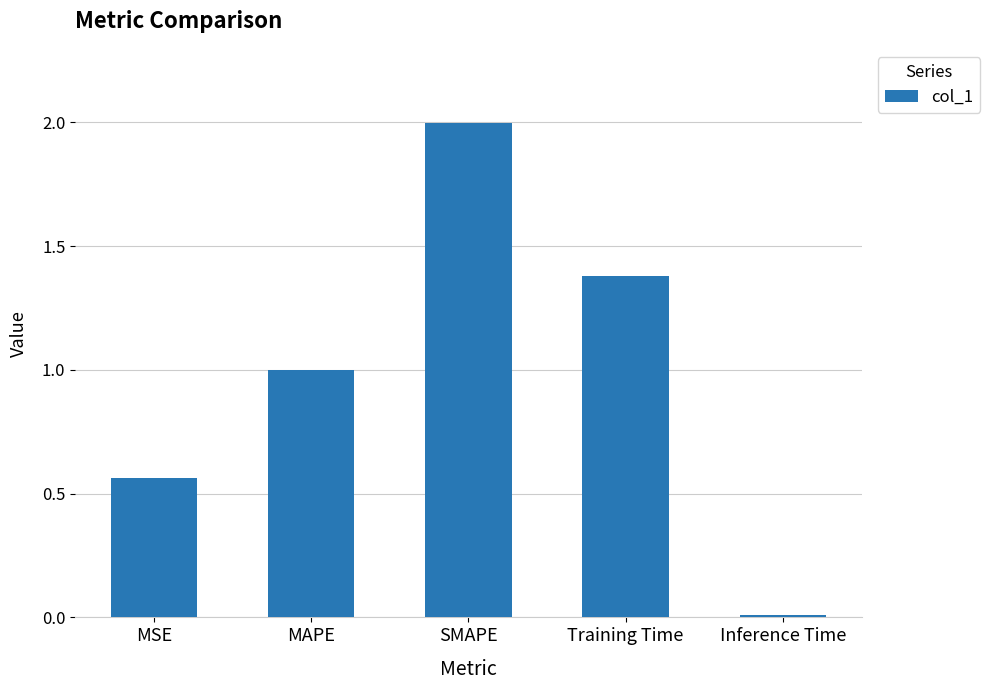

Rank the categories by value from lowest to highest.

Inference Time, MSE, MAPE, Training Time, SMAPE